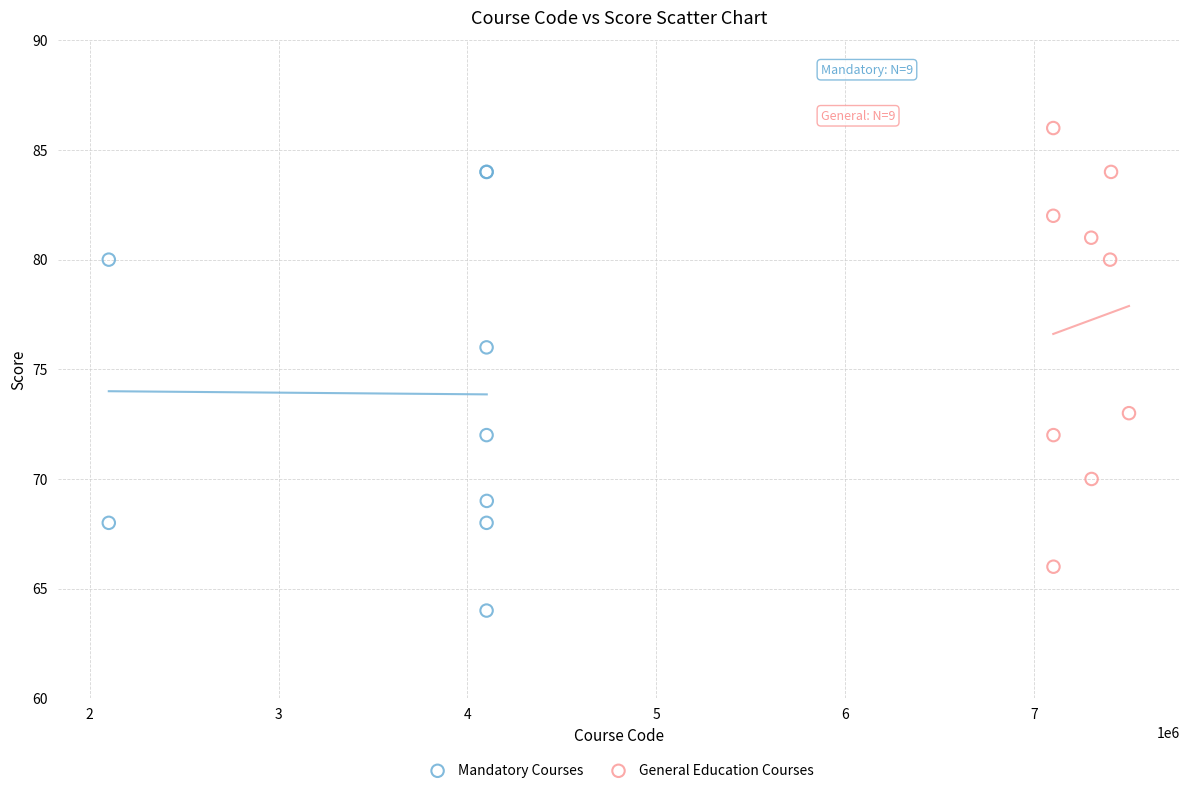

Which series contains the lowest Y value?

Mandatory Courses